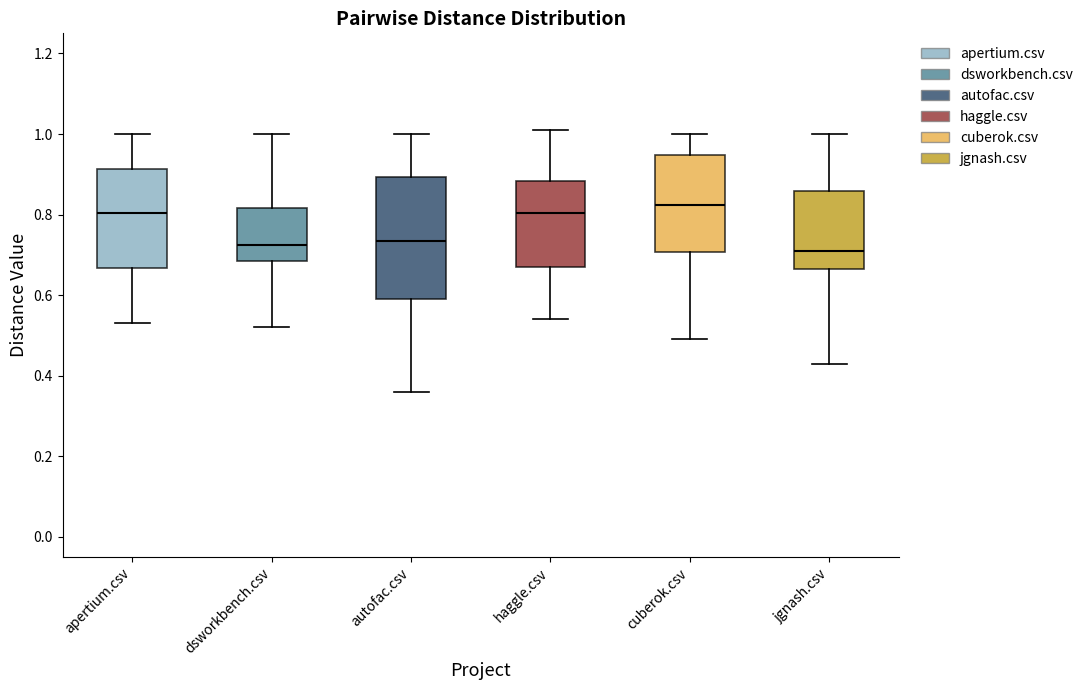

Reading left to right, read every box against the y-axis: the position of its median line, the range the box covers, and the ends of its whiskers. The values are not printed on the chart, so give them approximately, as read against the axis.

apertium.csv: median 0.80, box 0.66 to 0.92, whiskers 0.54 to 1.00
dsworkbench.csv: median 0.72, box 0.68 to 0.82, whiskers 0.52 to 1.00
autofac.csv: median 0.74, box 0.60 to 0.90, whiskers 0.36 to 1.00
haggle.csv: median 0.80, box 0.68 to 0.88, whiskers 0.54 to 1.02
cuberok.csv: median 0.82, box 0.70 to 0.94, whiskers 0.50 to 1.00
jgnash.csv: median 0.72, box 0.66 to 0.86, whiskers 0.44 to 1.00